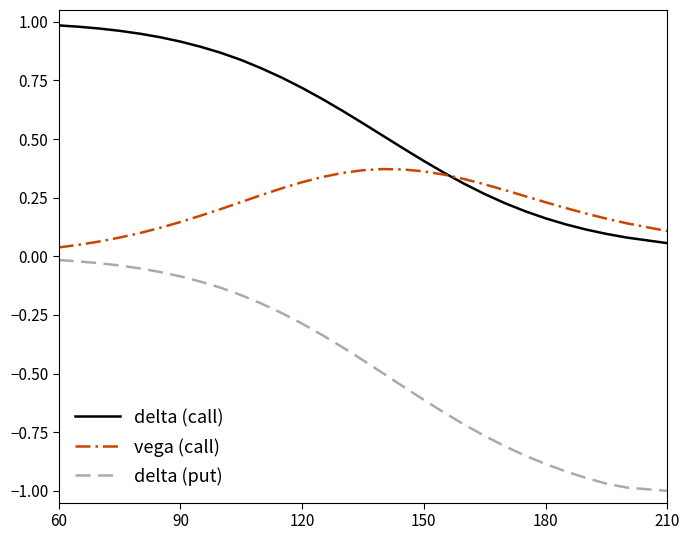

True or false: vega (call) has more than 0 points higher than both neighbors.

True